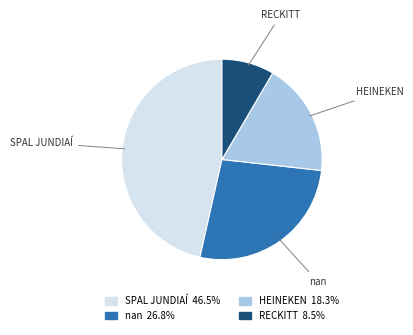

Which slice is the smallest?

RECKITT